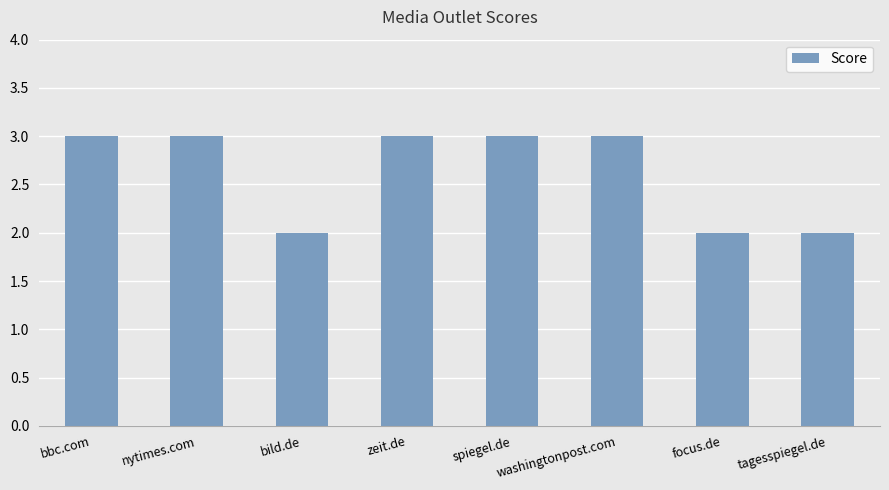

Does the chart contain any negative values?

No